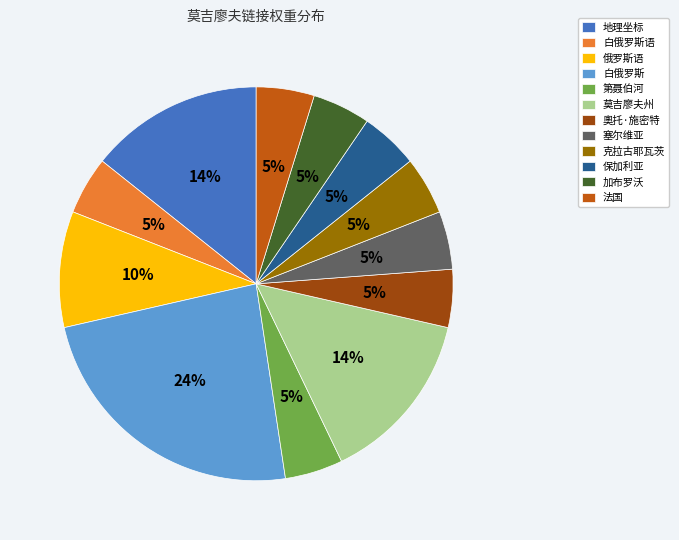

Is there any slice that represents more than half of the pie?

No